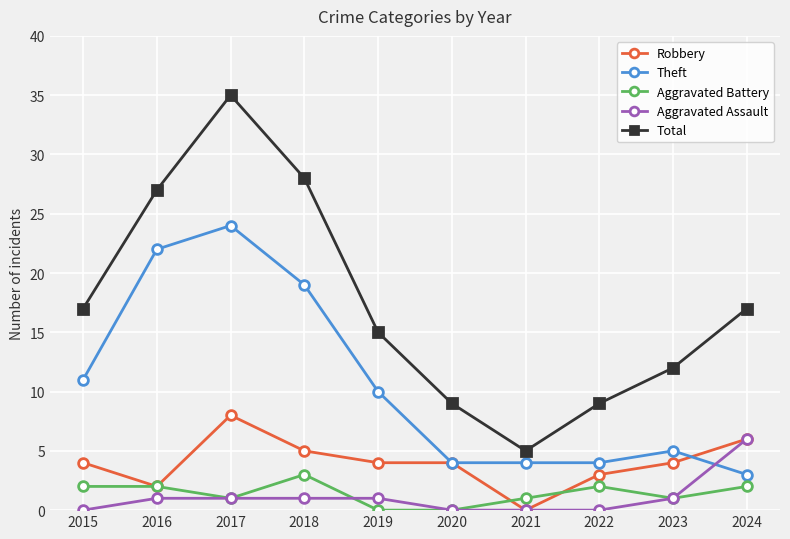

At how many categories does at least one series exceed 33?

1